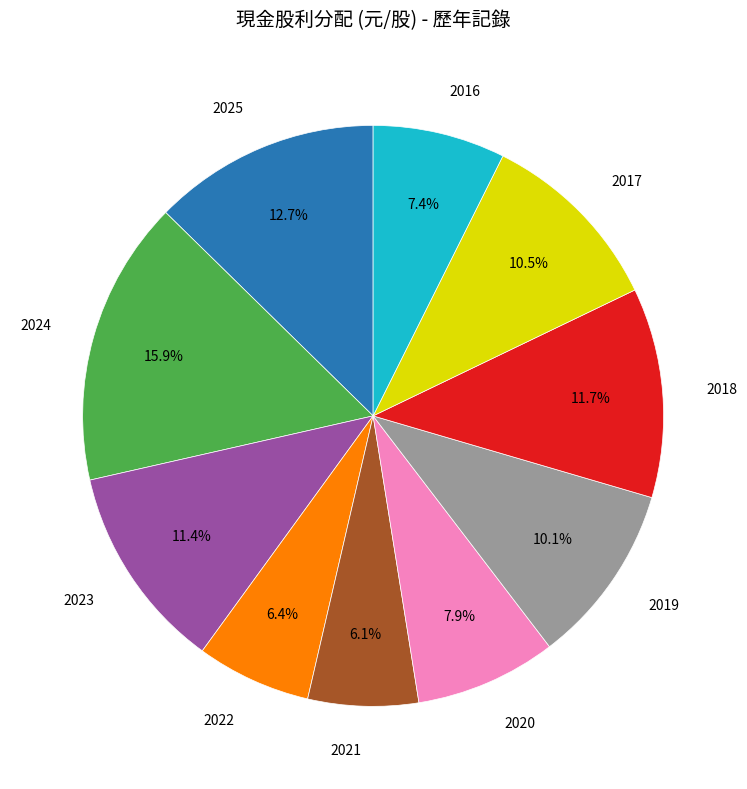

Is there a majority slice in this chart?

No